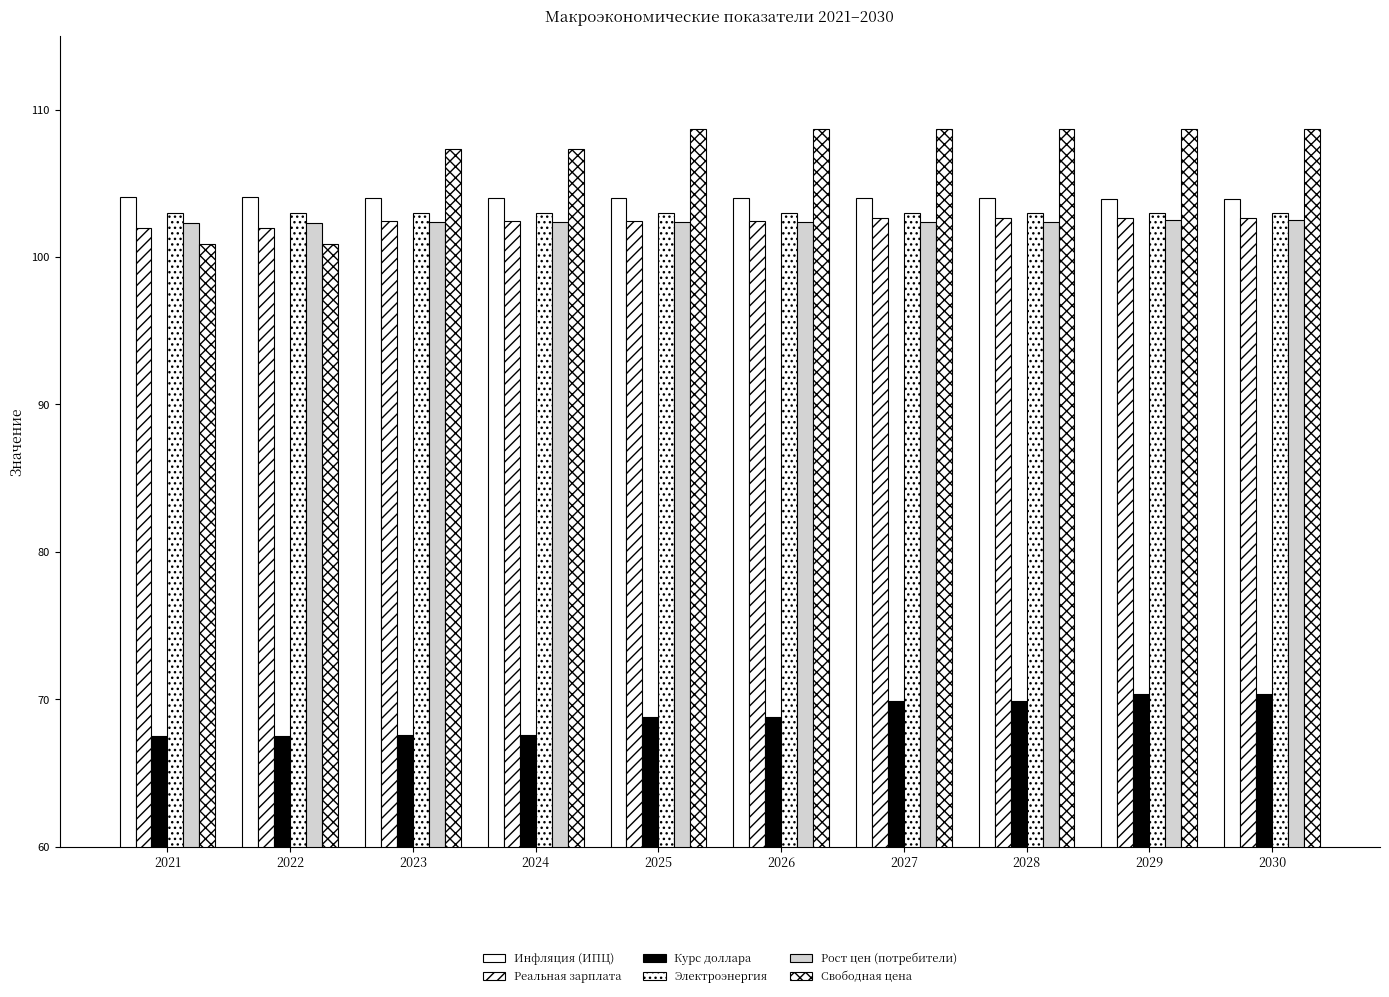

What is the maximum value for Курс доллара?

70.4